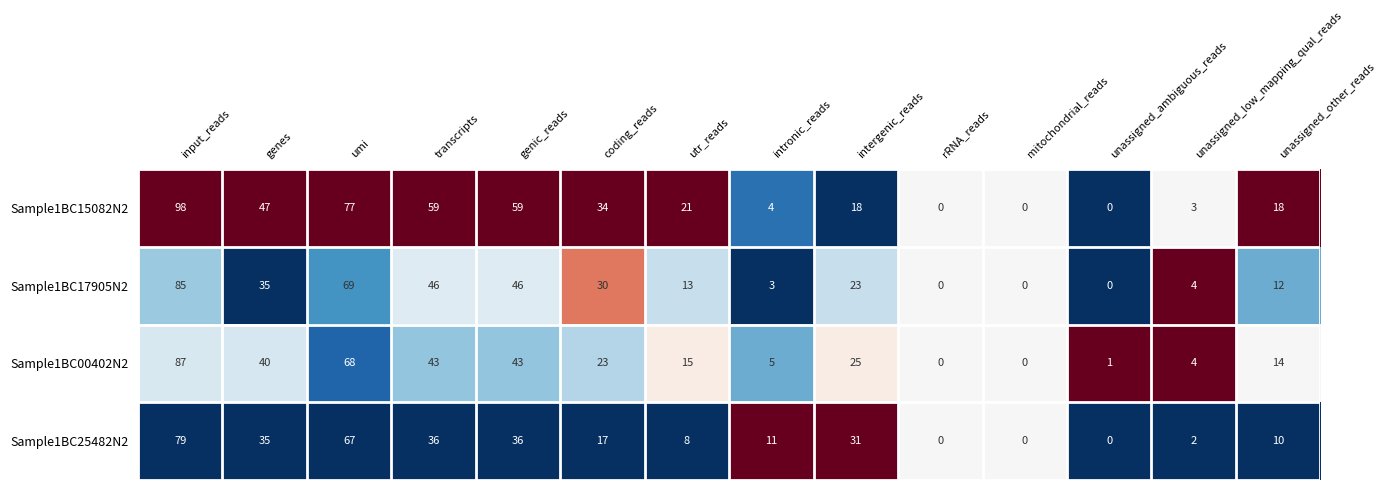

At which category is the sum across all series the highest?

input_reads